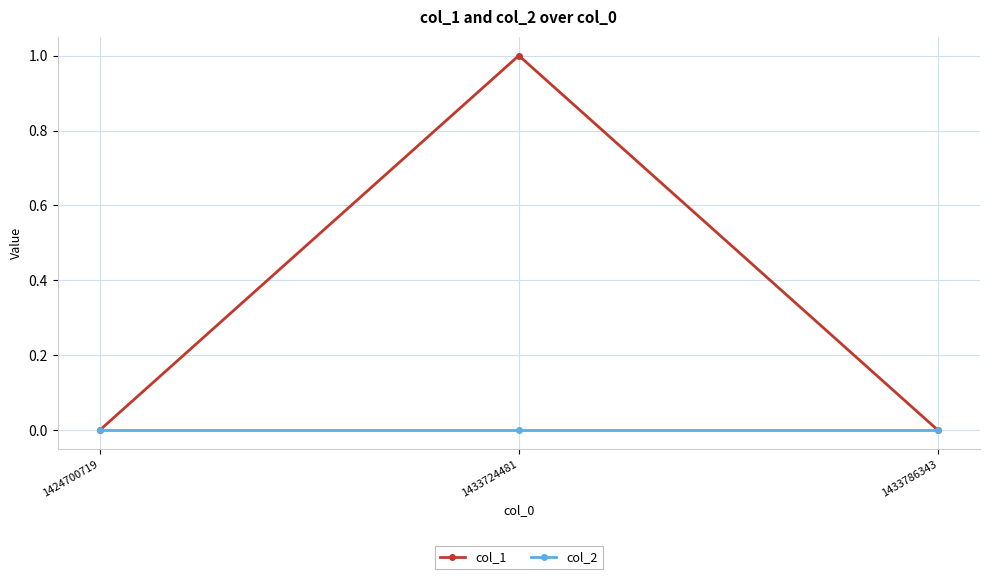

At which category is the sum across all series the highest?

1433724481